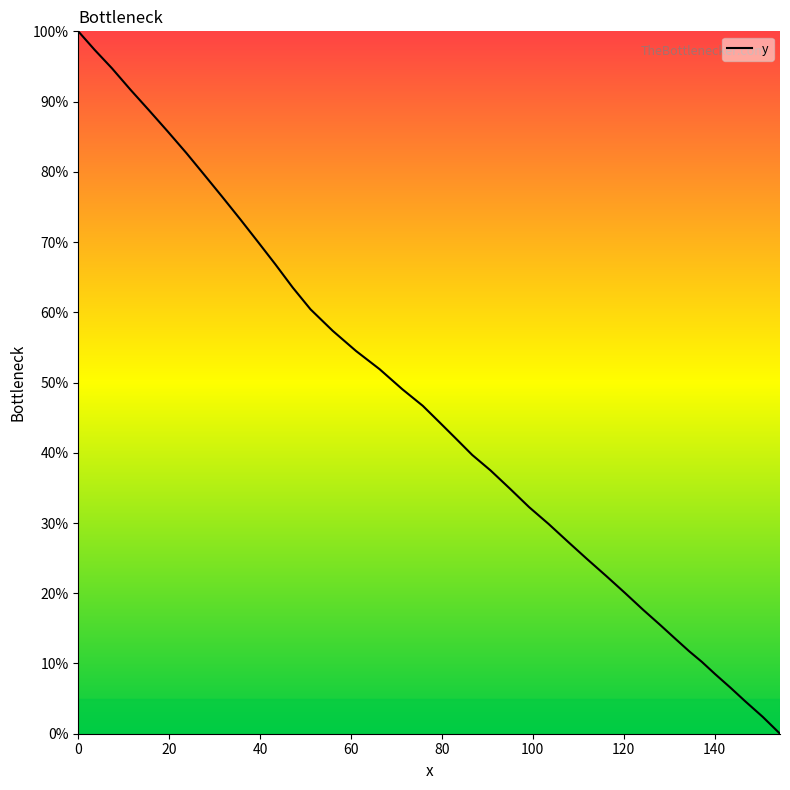

What is the greatest value displayed?

100.0